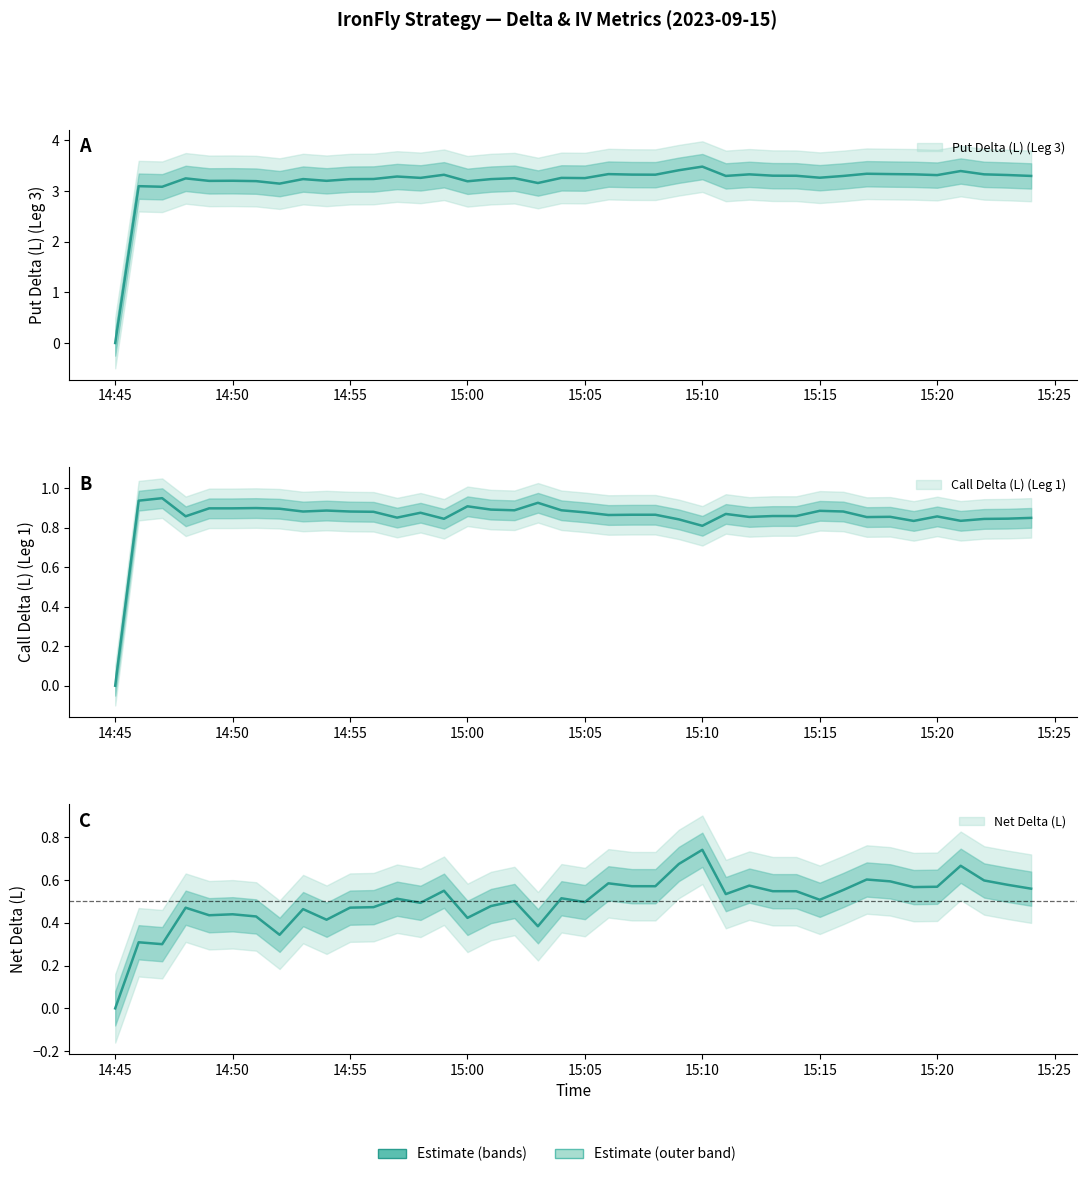

Which series has the largest total across all categories?

Put Delta (L) (Leg 3)